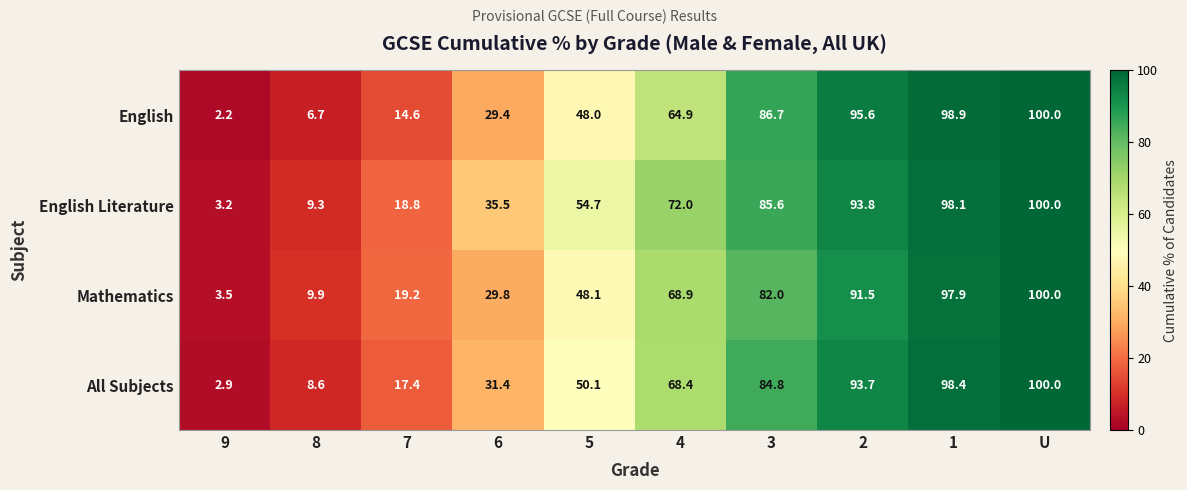

Which category has the lowest value across all series?

9